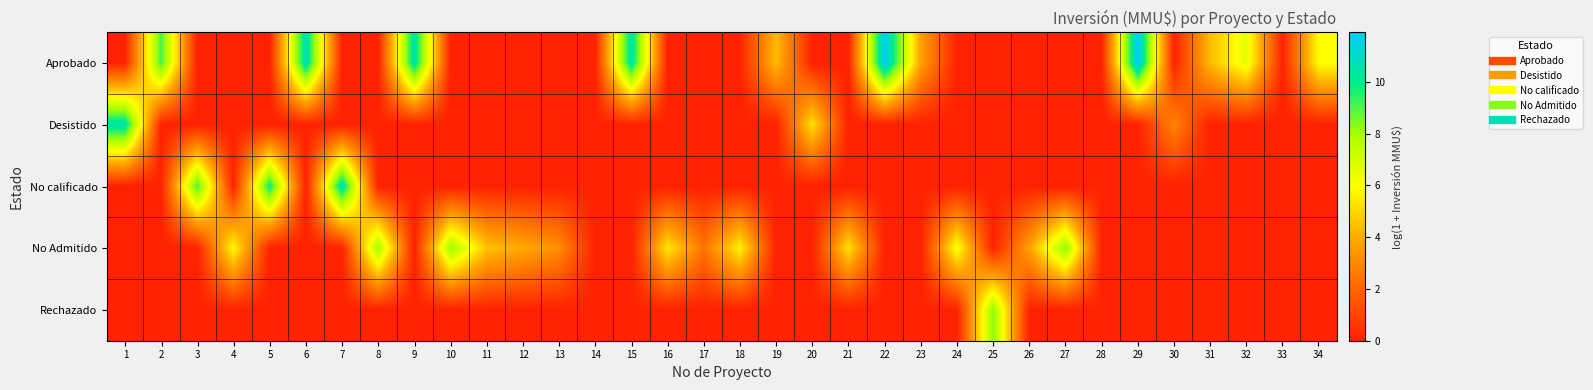

At which category does the chart reach its peak across all series?

29